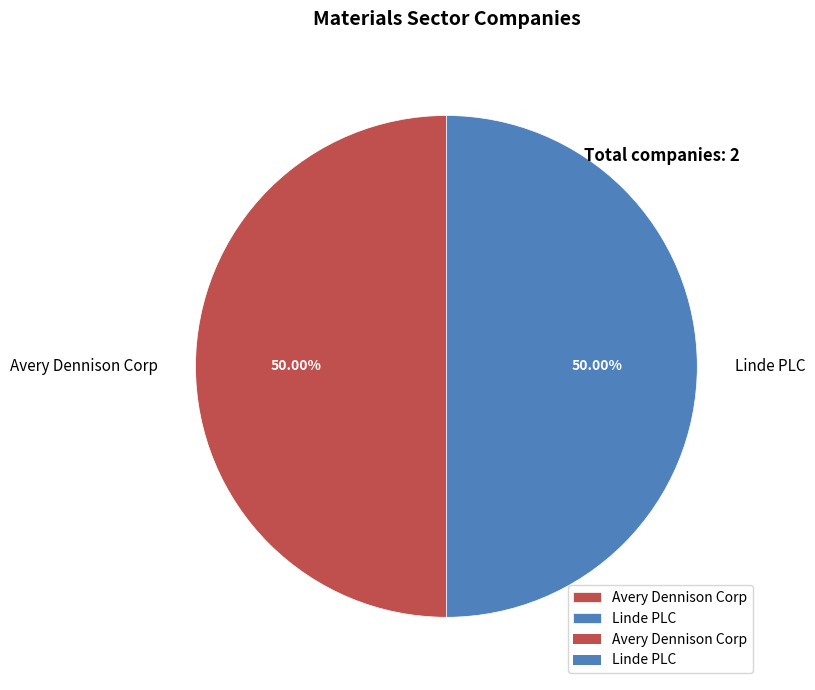

What percentage do Linde PLC and Avery Dennison Corp together represent?

100.0%